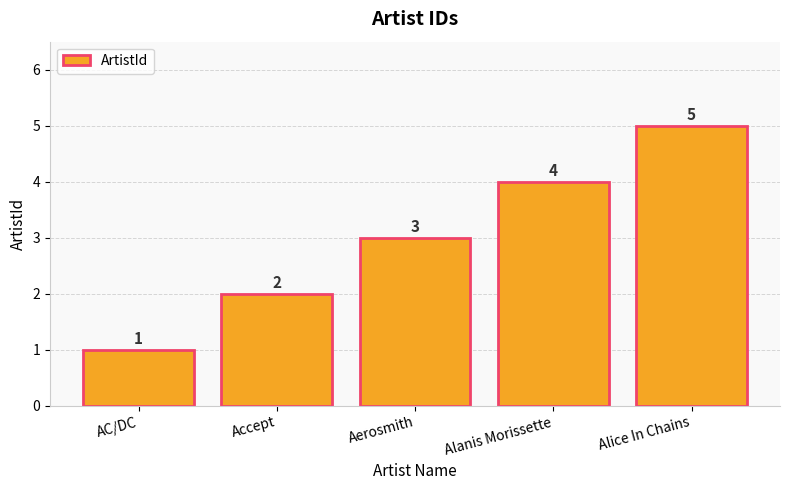

List the labels in order of value, largest first.

Alice In Chains, Alanis Morissette, Aerosmith, Accept, AC/DC